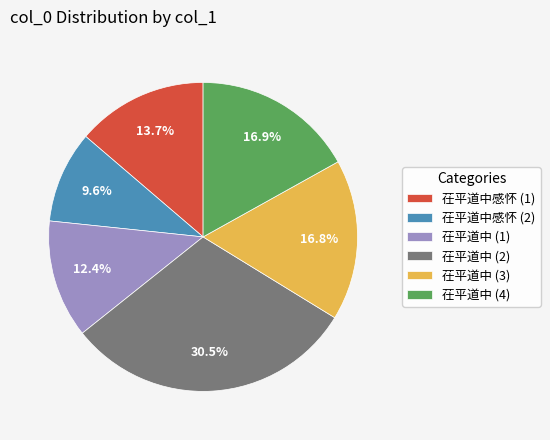

Is there a majority slice in this chart?

No